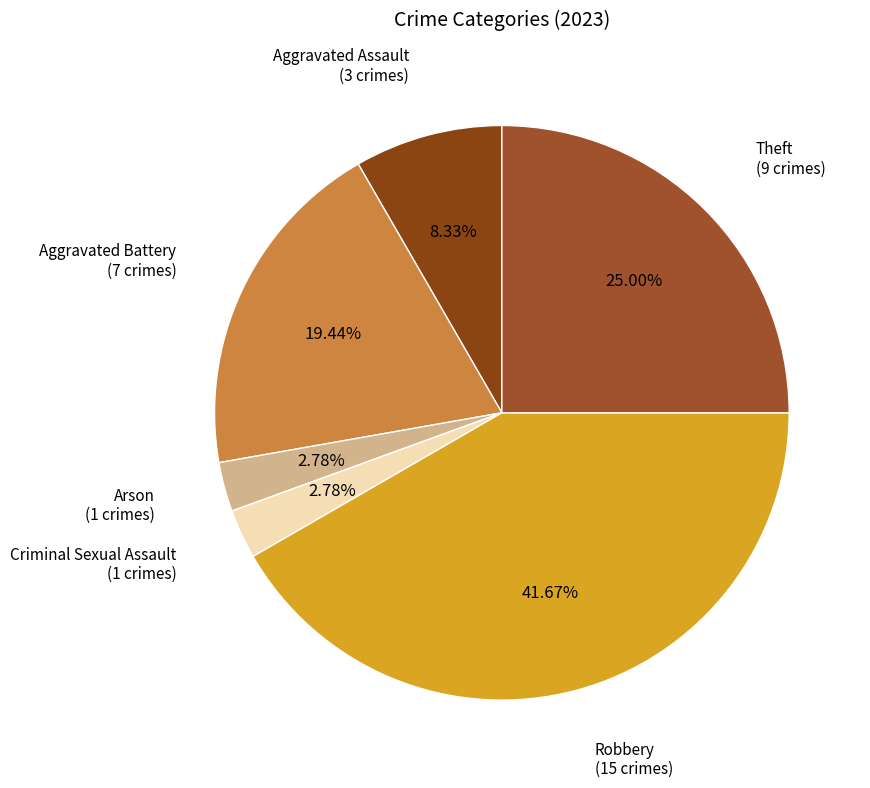

True or false: Theft accounts for 12% of the total.

False